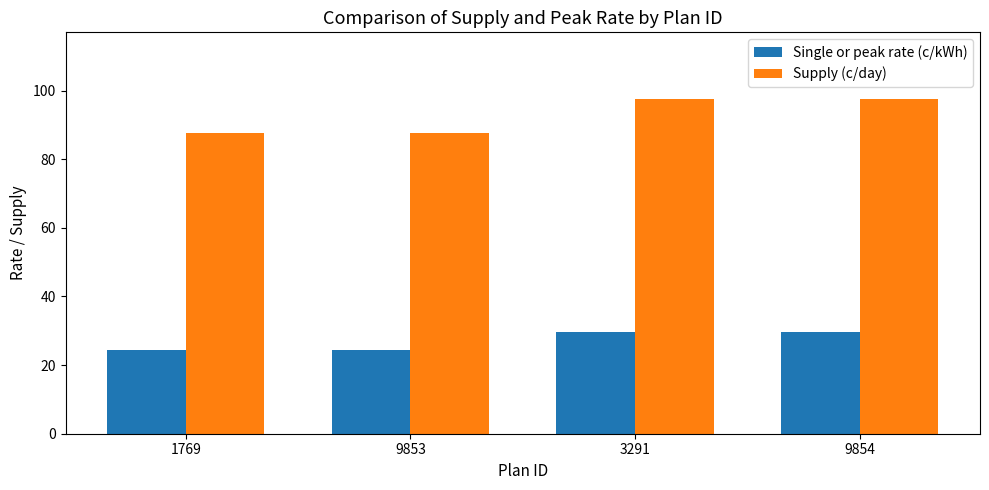

How many distinct data groups are displayed?

2